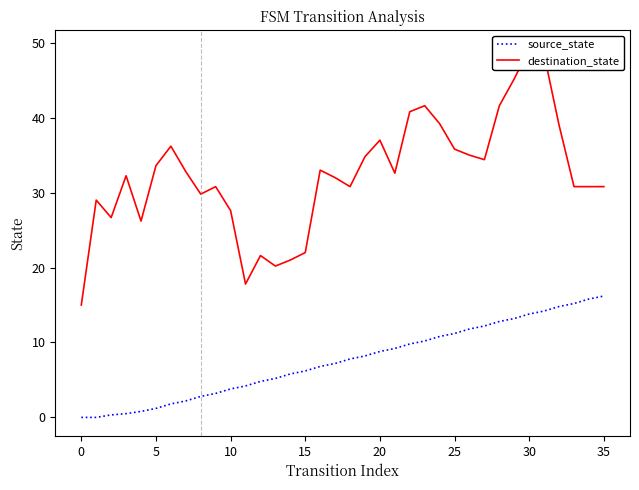

The source_state series shows 7.1 at 25. True or false?

False